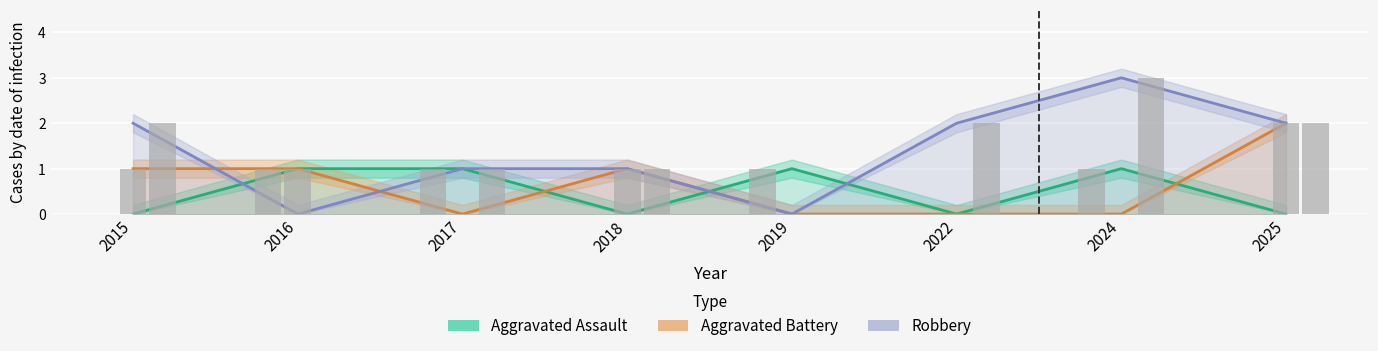

Reading left to right, list all the values displayed in this chart.

Aggravated Assault: 0	1	1	0	1	0	1	0
Aggravated Battery: 1	1	0	1	0	0	0	2
Robbery: 2	0	1	1	0	2	3	2